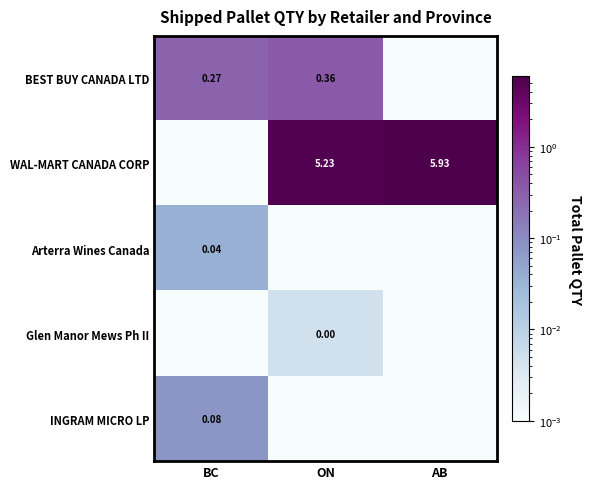

What is the difference between the maximum and minimum values in the WAL-MART CANADA CORP series?

5.9